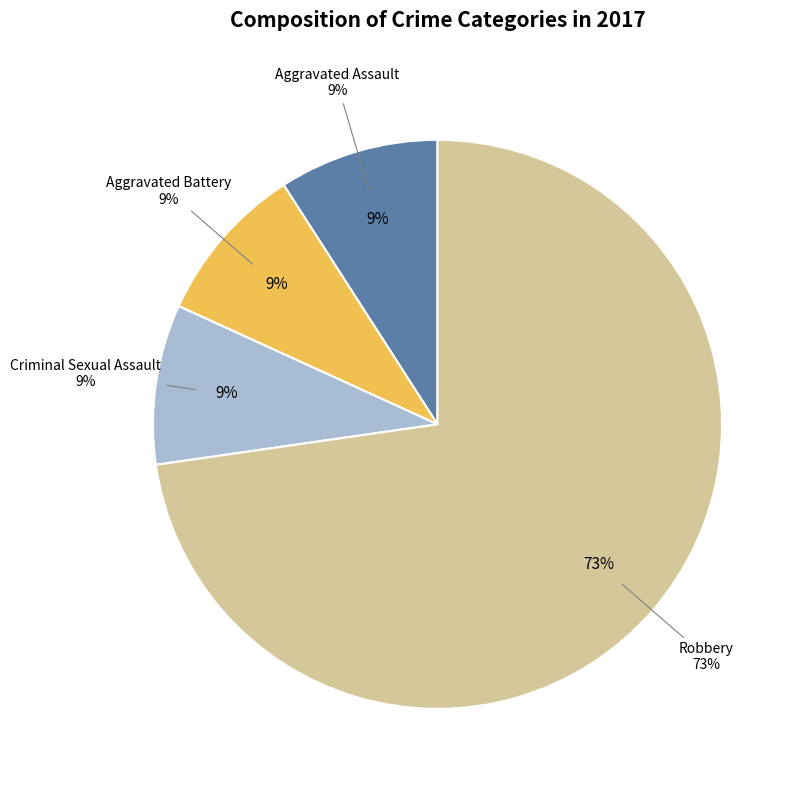

Which slice is the smallest?

Criminal Sexual Assault